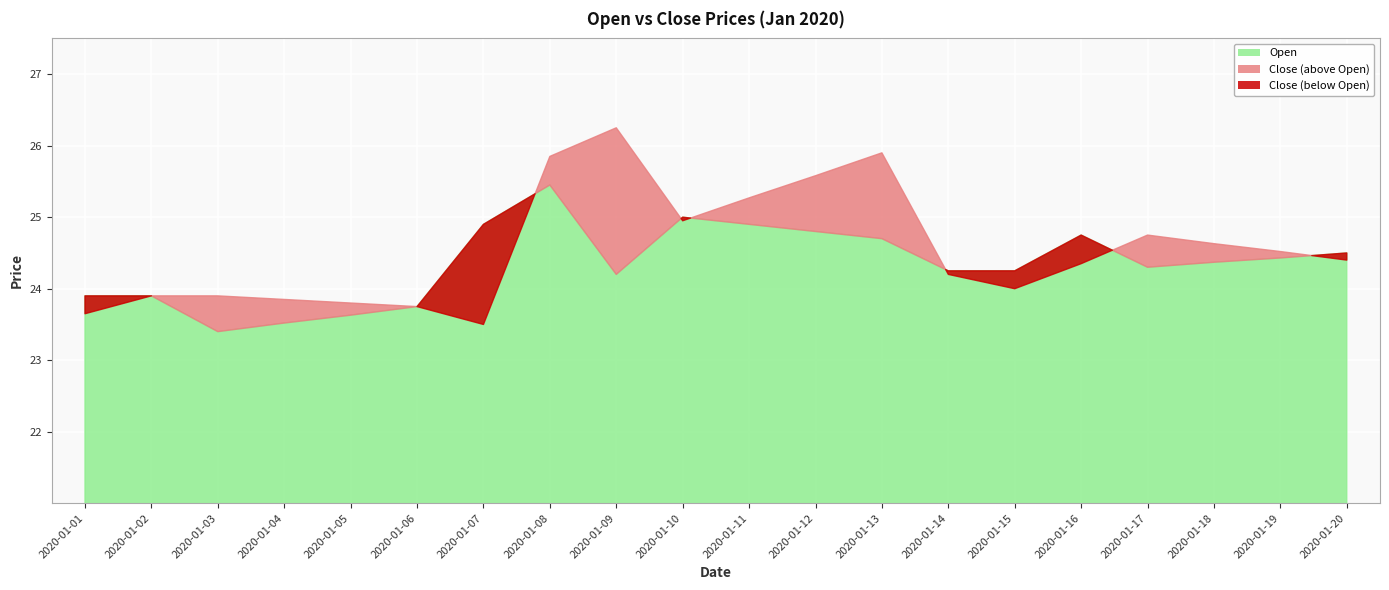

What is the average value of the Close series?

24.6